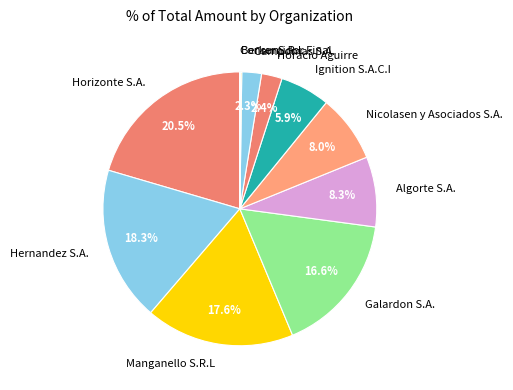

Do Algorte S.A. and Horizonte S.A. together represent more than half of the pie?

No